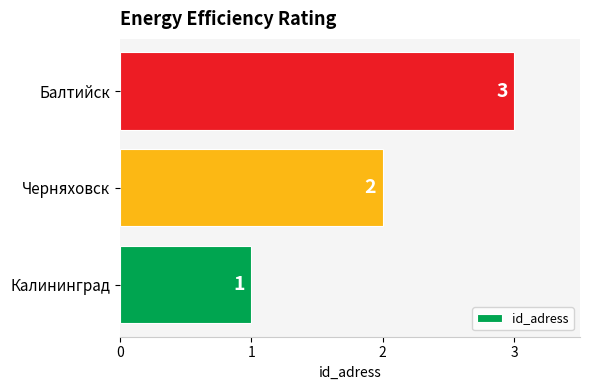

The value at Балтийск is 1. True or false?

False